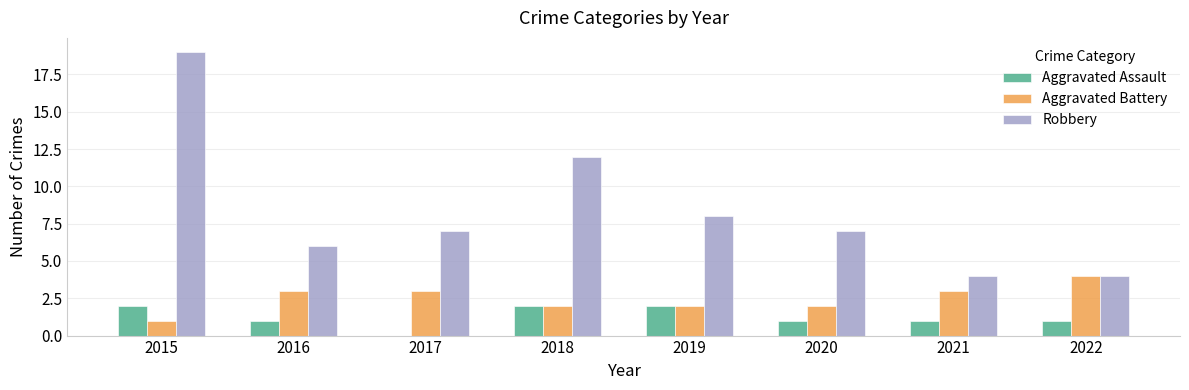

What is the approximate value of Aggravated Battery at 2015?

1